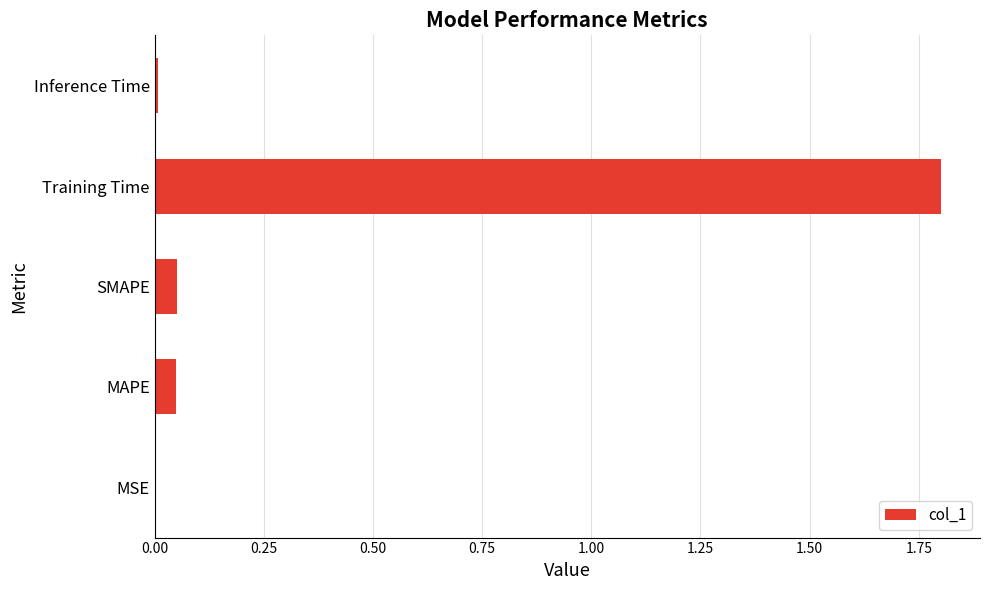

The chart shows a value of 0.0 at MSE. True or false?

True